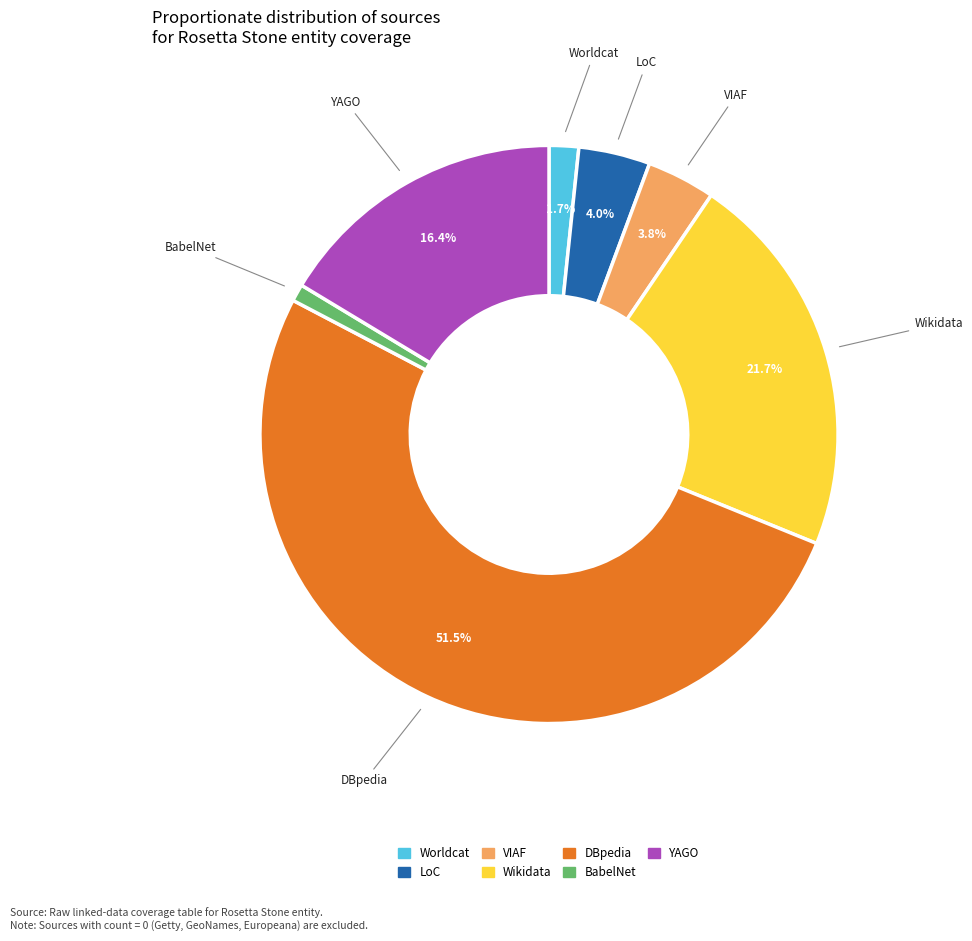

How many segments does this pie chart have?

7